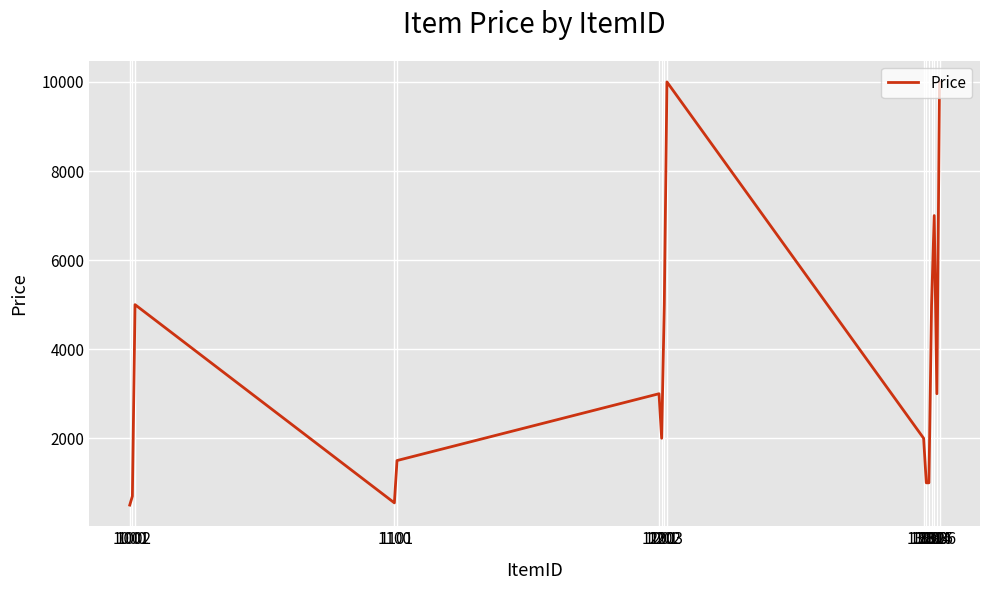

At which category does the data reach its first local peak?

1002